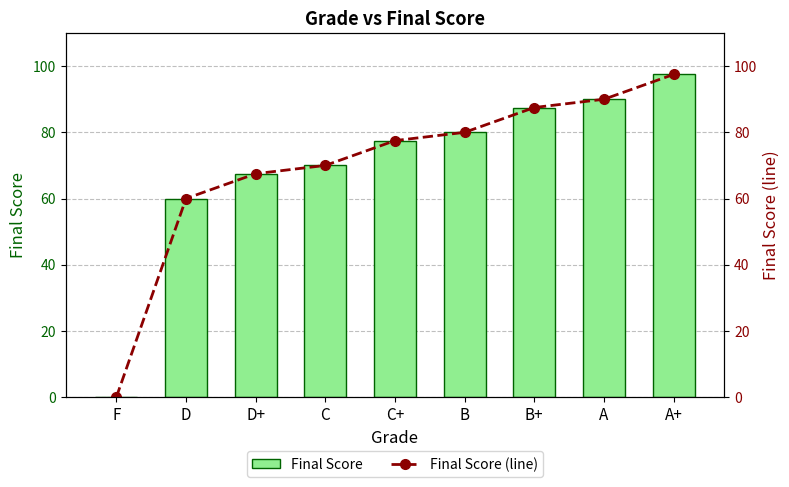

What are all the series names shown in the legend?

Final Score, Final Score (line)